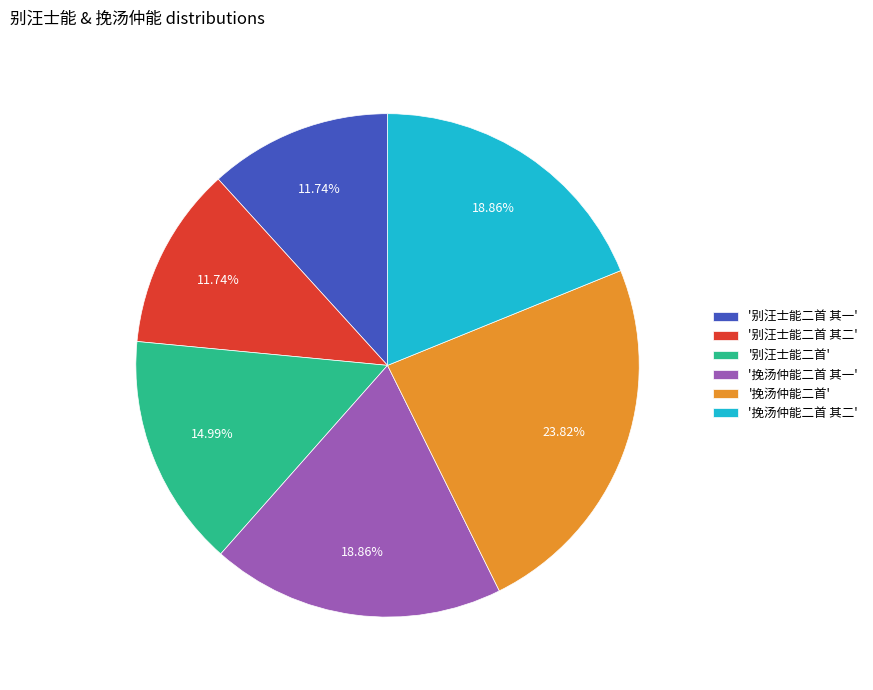

What is the largest slice in the pie chart?

'挽汤仲能二首'